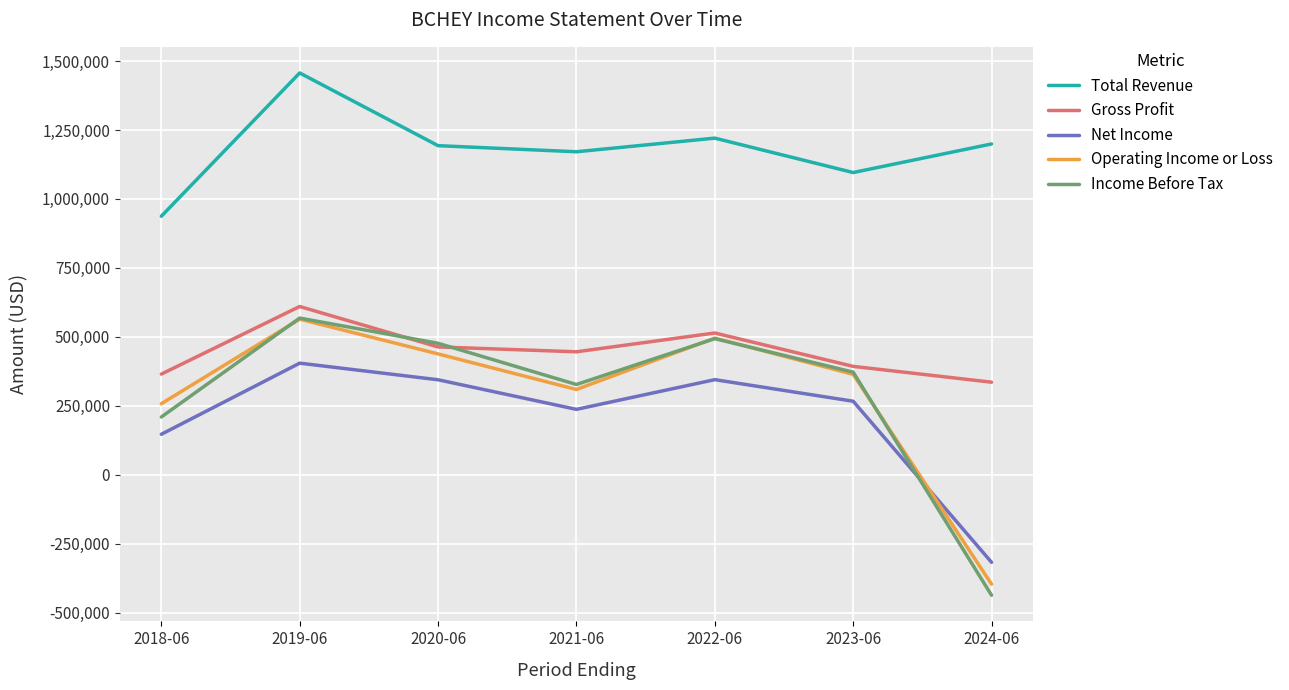

How many interior local peaks does the Income Before Tax series have?

2